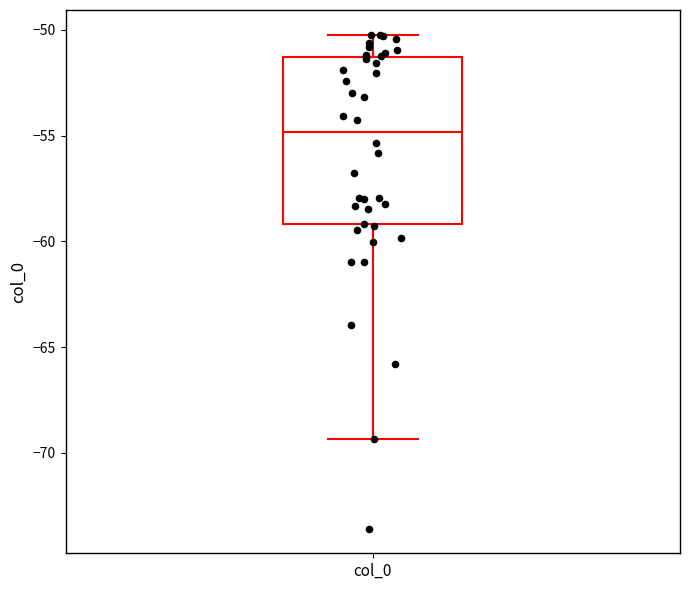

Where does the median line of the box for col_0 sit on the y-axis? The values are not printed on the chart, so give them approximately, as read against the axis.

-55.0